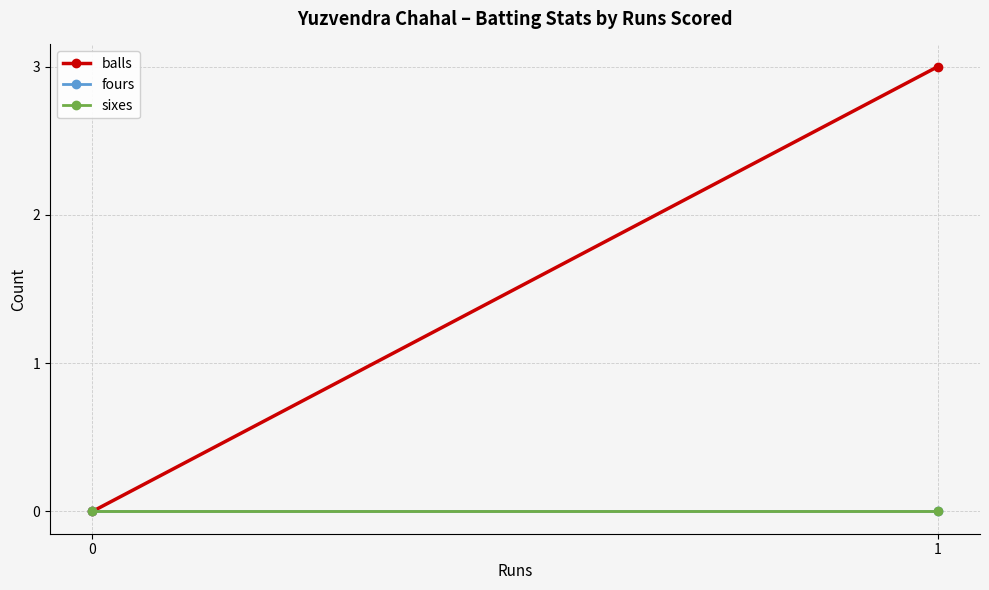

What is the spread (max minus min) of values at 1?

3